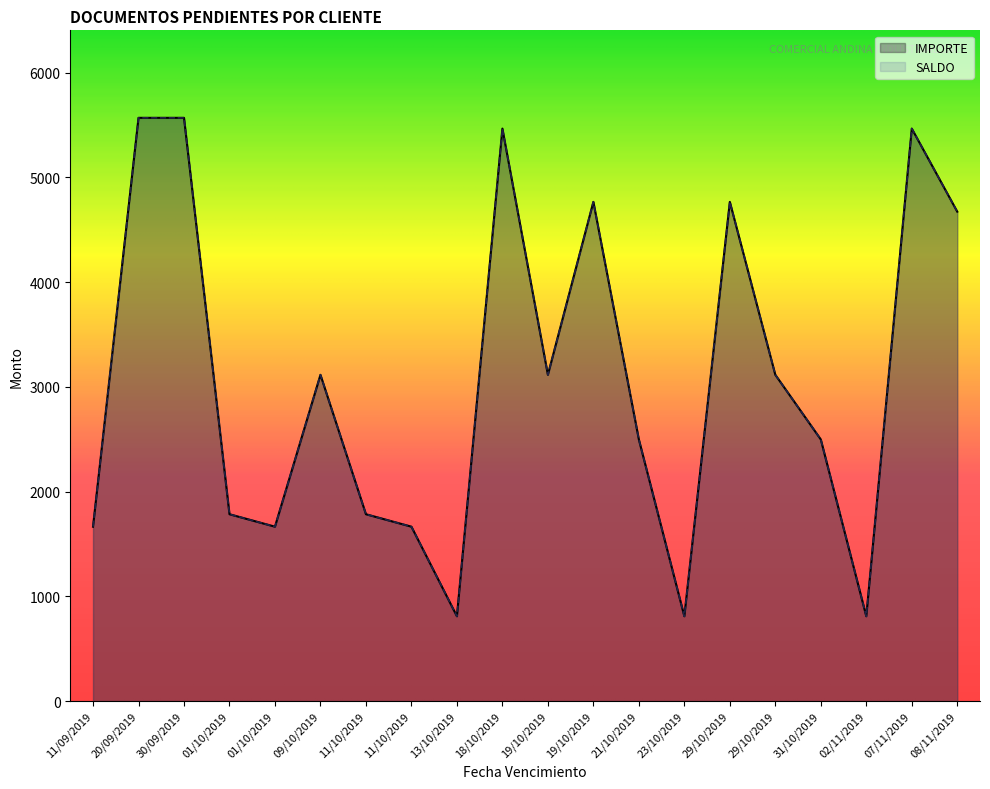

Does the chart have visible grid lines?

No